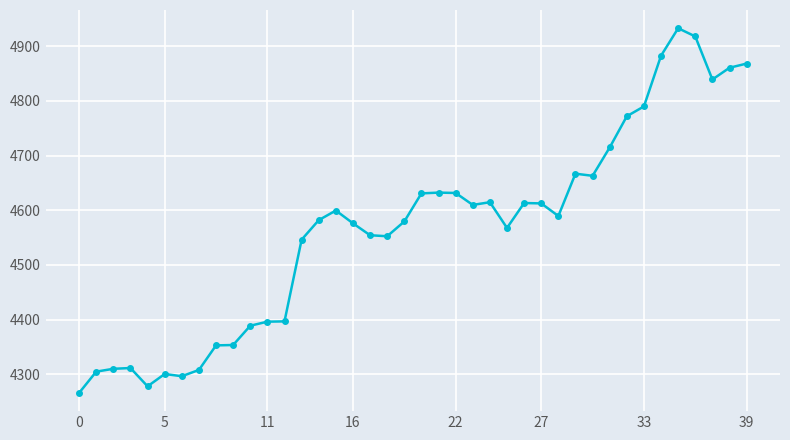

What is the value of the 36th point from the left?

4932.8